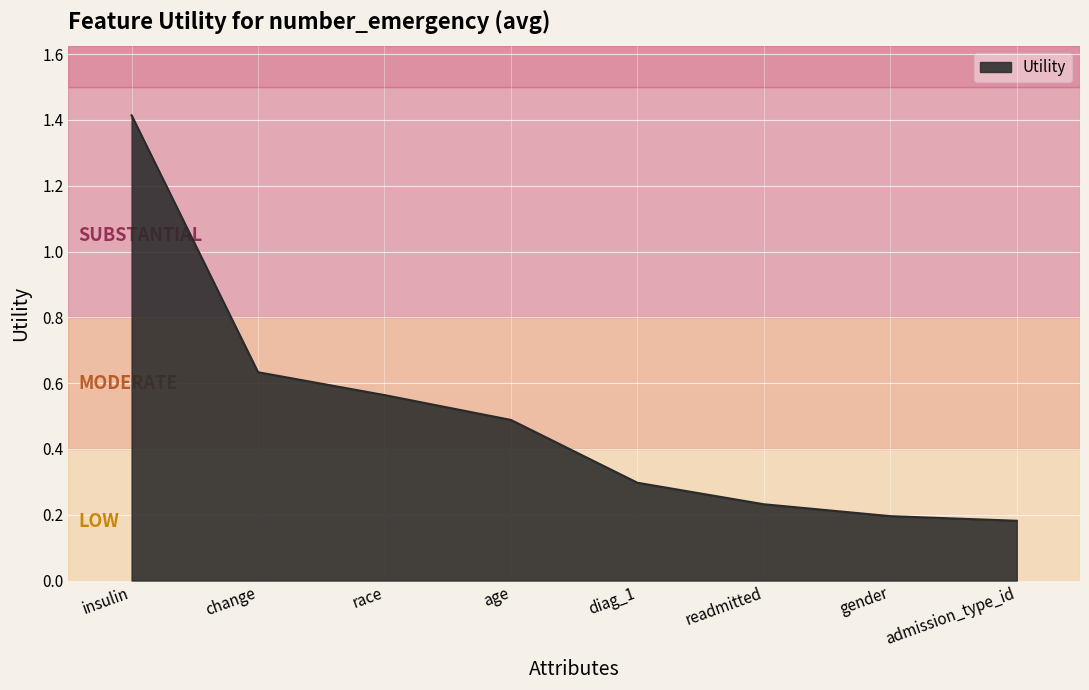

At which label is the value closest to 0?

admission_type_id